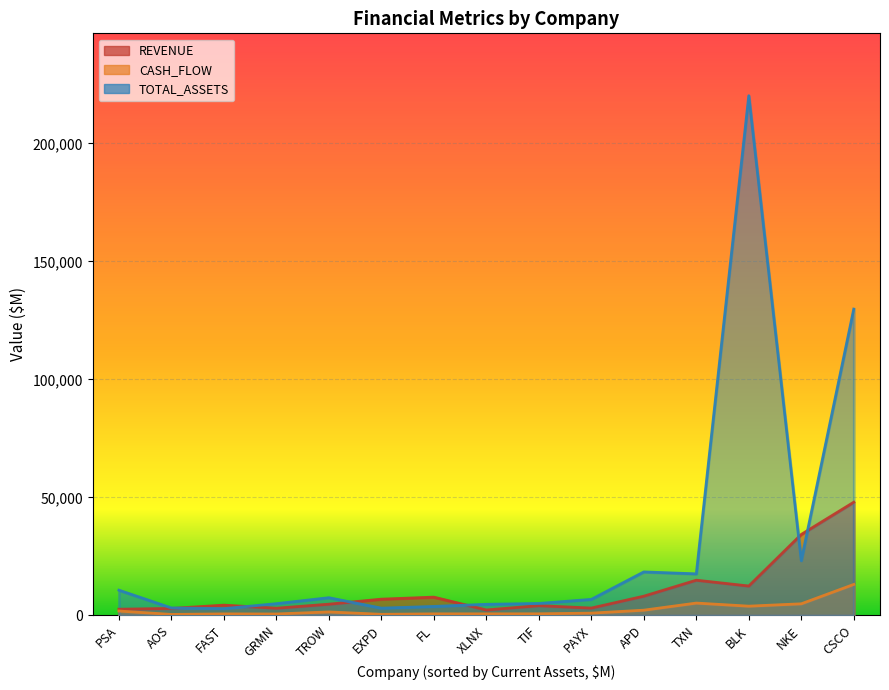

Rank the series by their maximum value, from highest to lowest.

TOTAL_ASSETS, REVENUE, CASH_FLOW